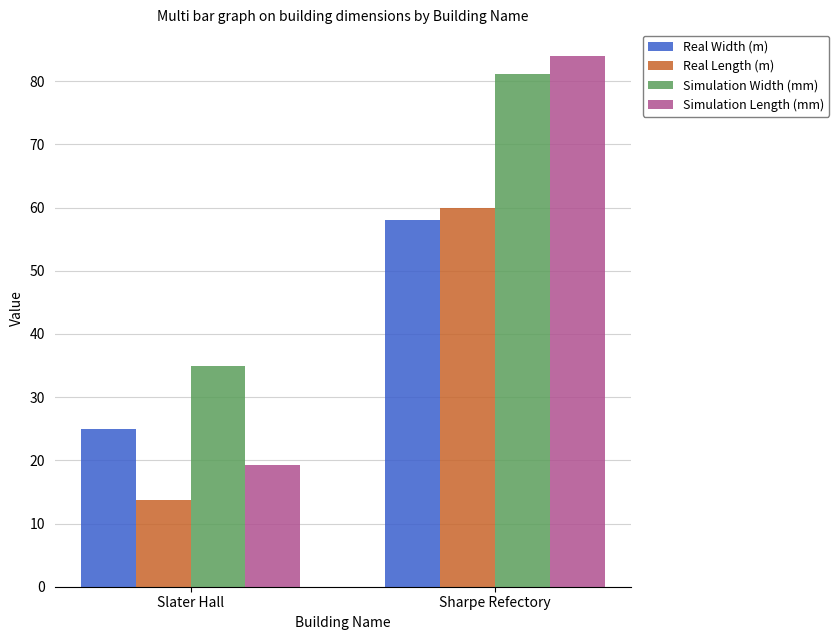

At Sharpe Refectory, list the series in order from smallest to largest.

Real Width (m), Real Length (m), Simulation Width (mm), Simulation Length (mm)